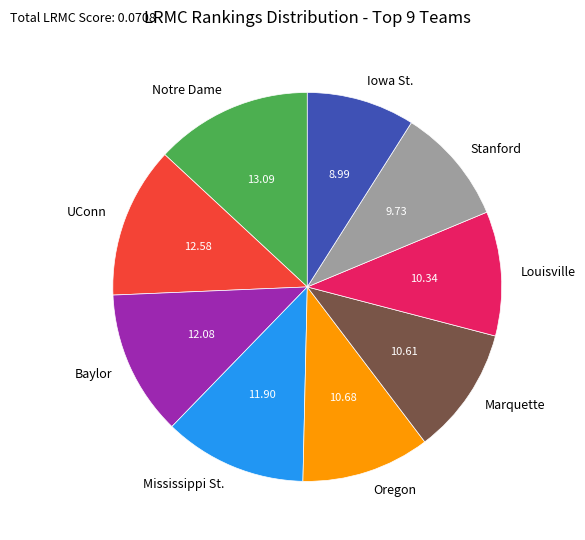

What is the largest slice in the pie chart?

Notre Dame